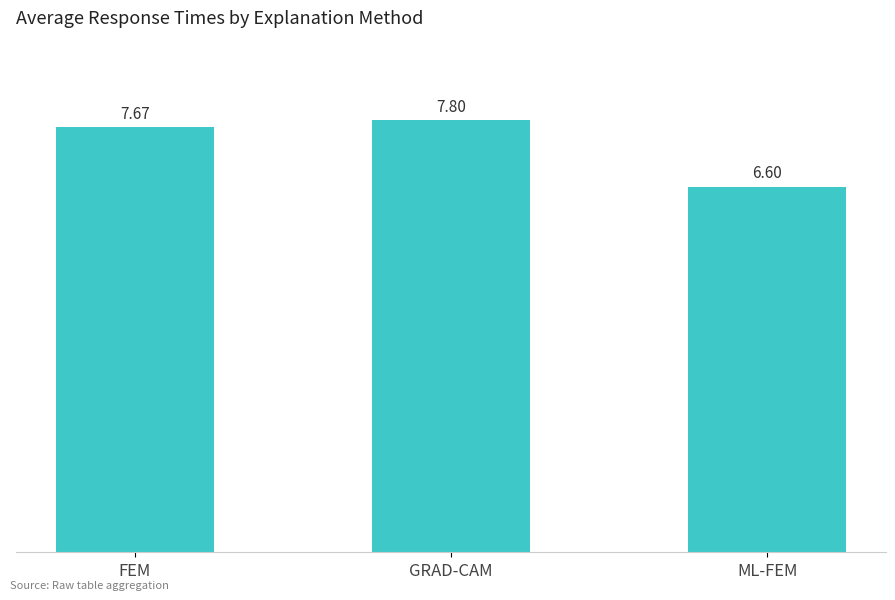

What is the difference between the maximum and minimum values?

1.2